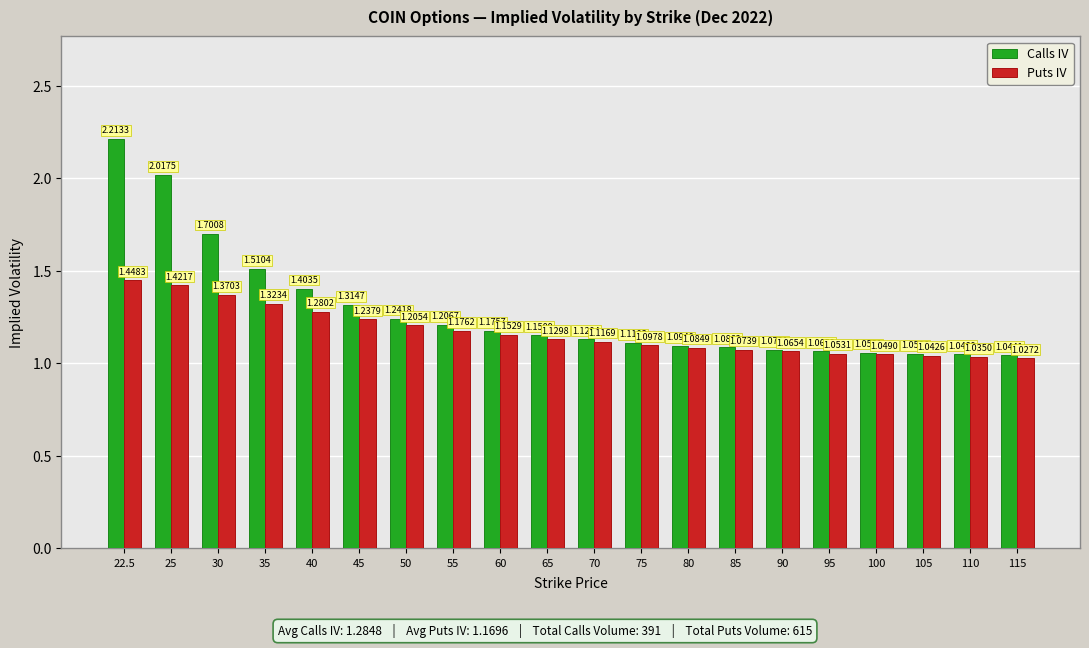

What is the label of the 2nd bar from the right?

110